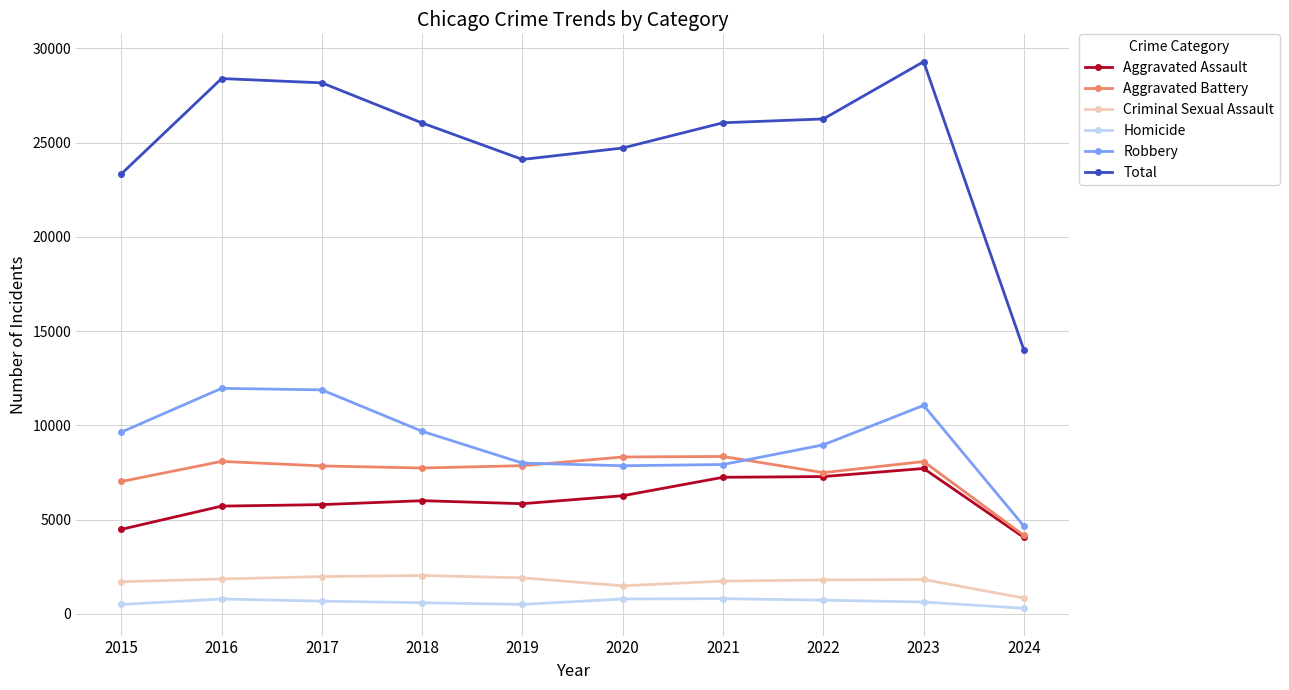

Count the number of categories in the chart.

10